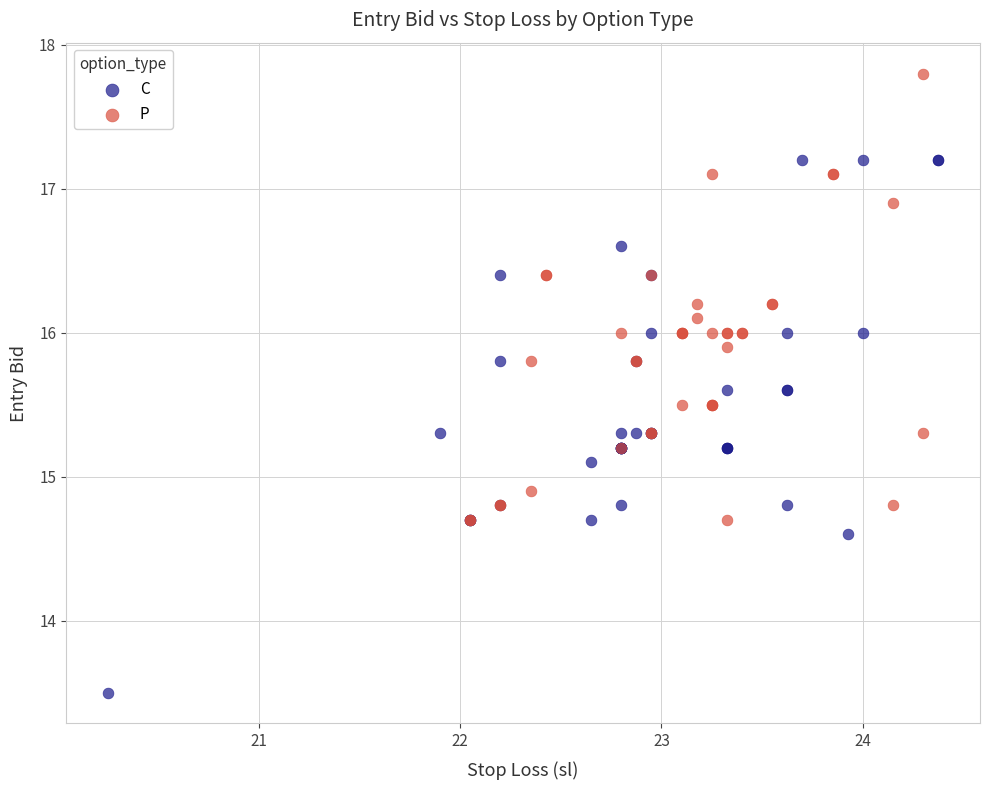

Which series reaches the maximum Y coordinate?

P